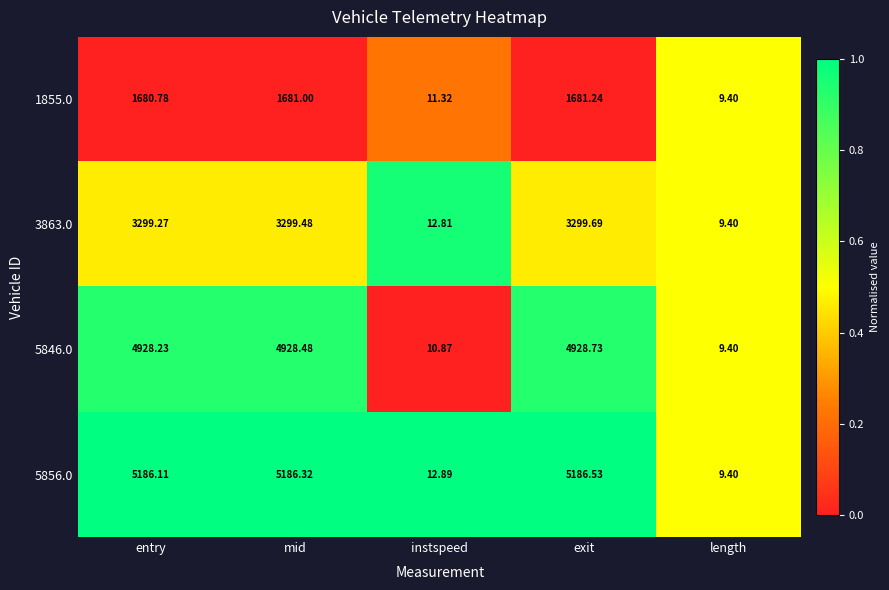

Which series has the largest total across all categories?

5856.0